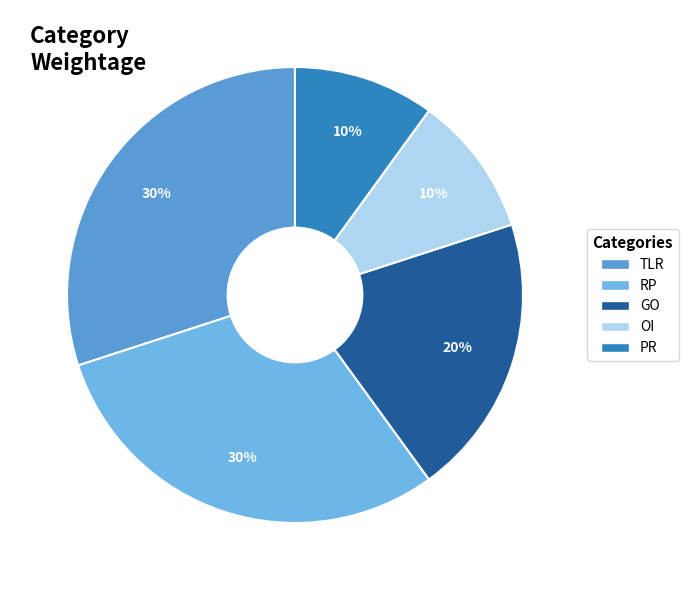

To the nearest percent, what is the average slice percentage?

20%